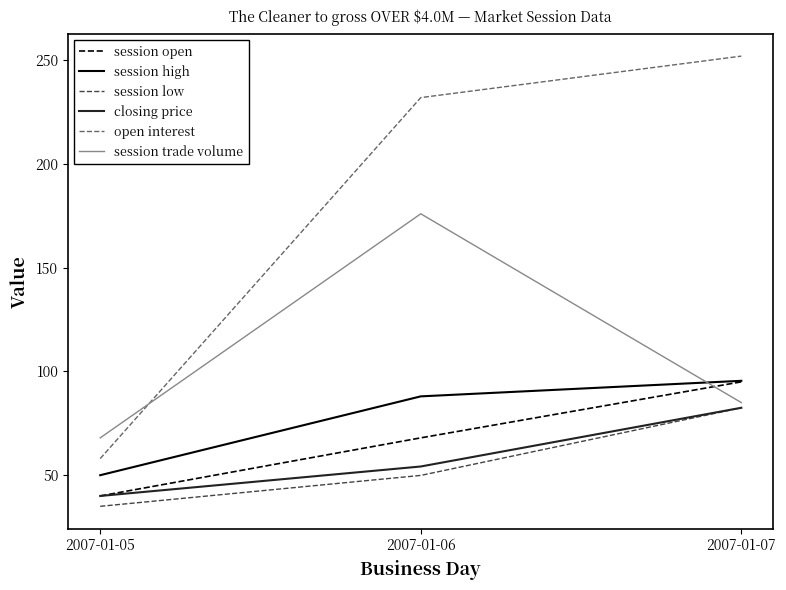

Which series has the widest spread of values?

open interest